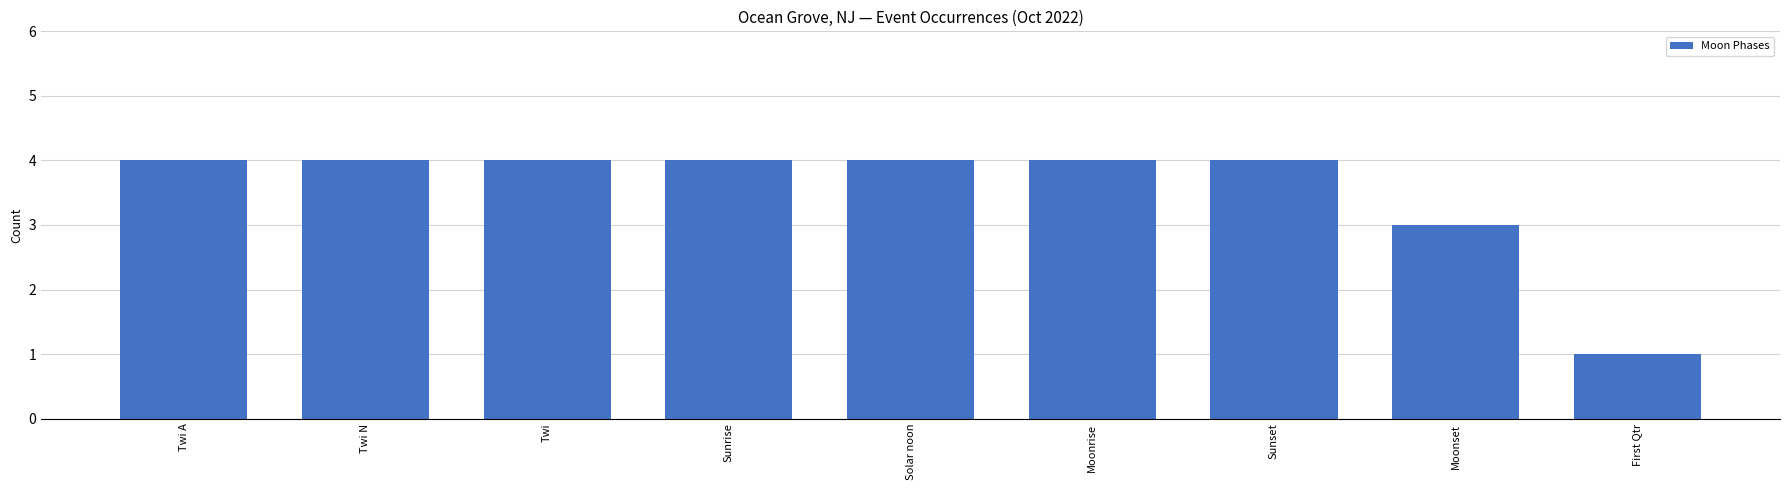

What is the sum of all values?

32